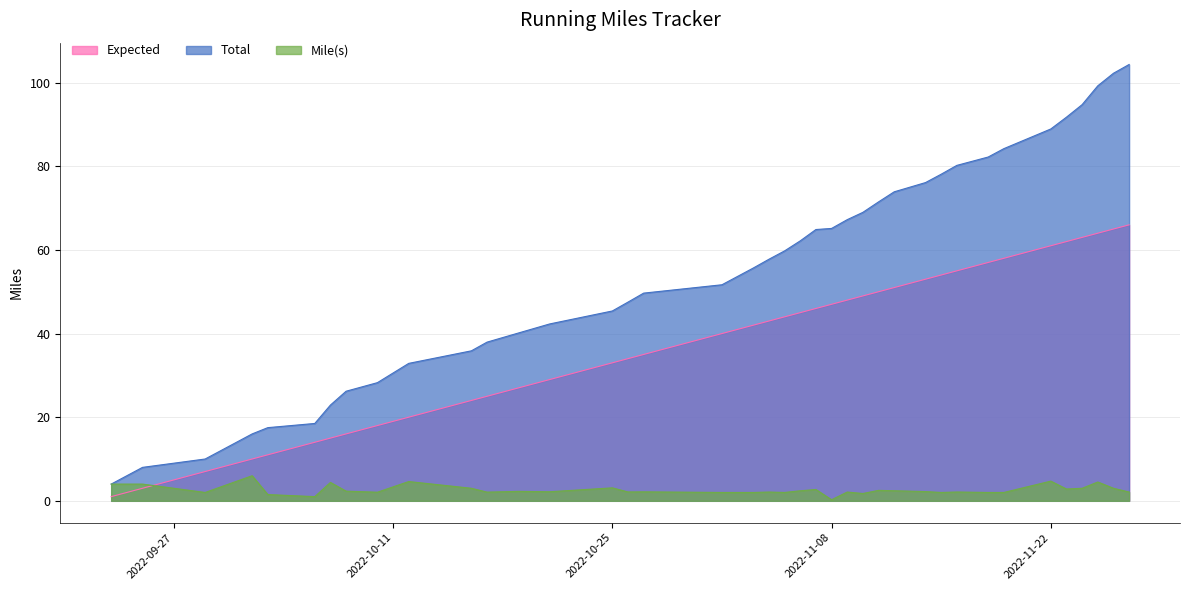

Between 2022-11-16 and 2022-10-06, which is larger?

2022-11-16